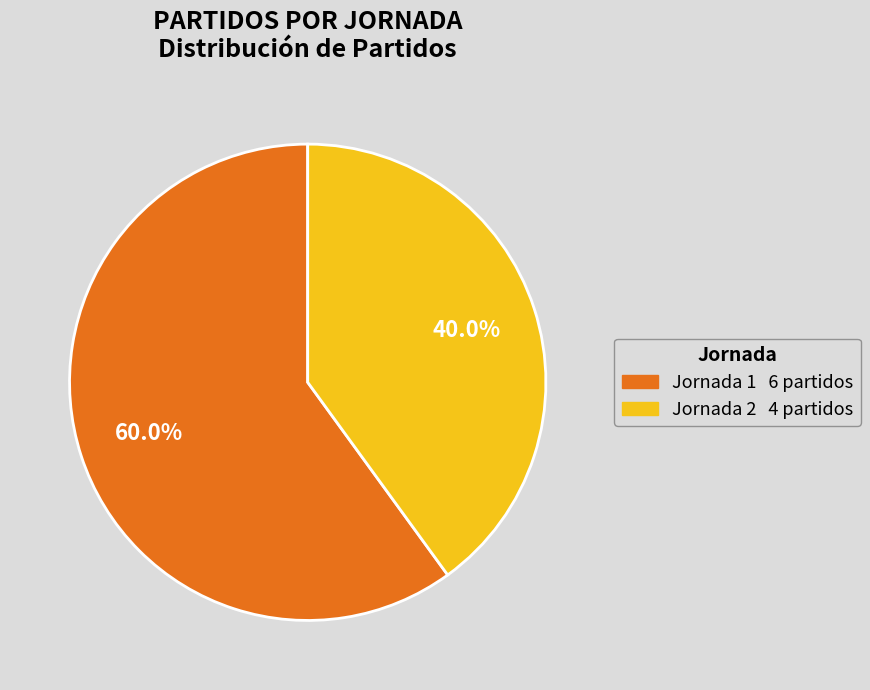

Is there any slice that represents more than half of the pie?

Yes